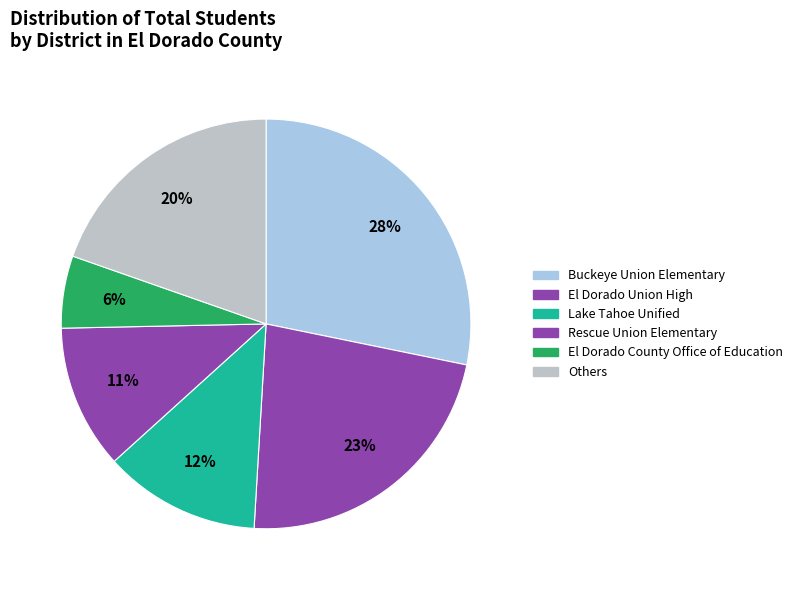

Count the number of slices in the pie.

6